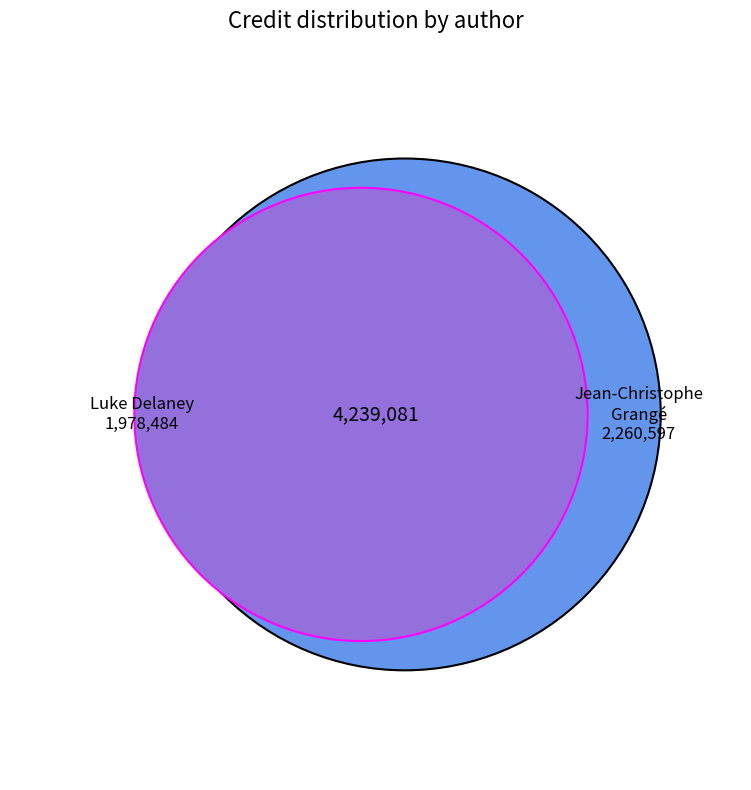

To the nearest percent, what is the average slice percentage?

50%